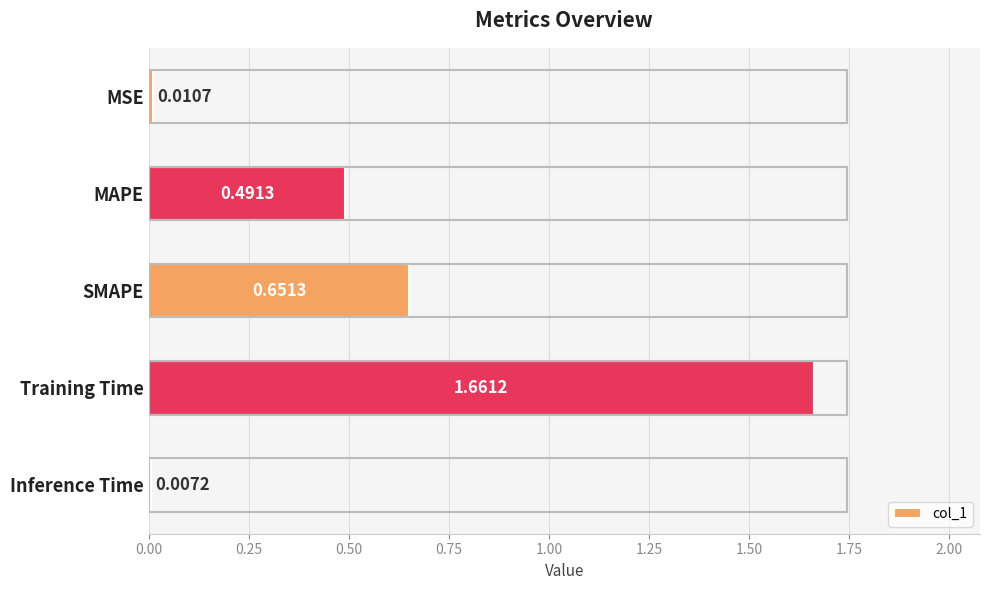

What is the average value?

0.6